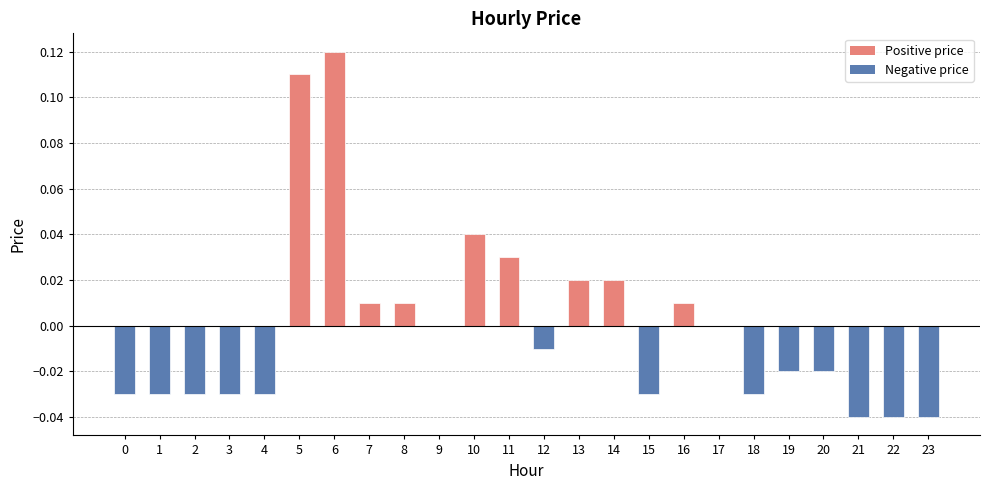

Which category has the highest value across all series?

6